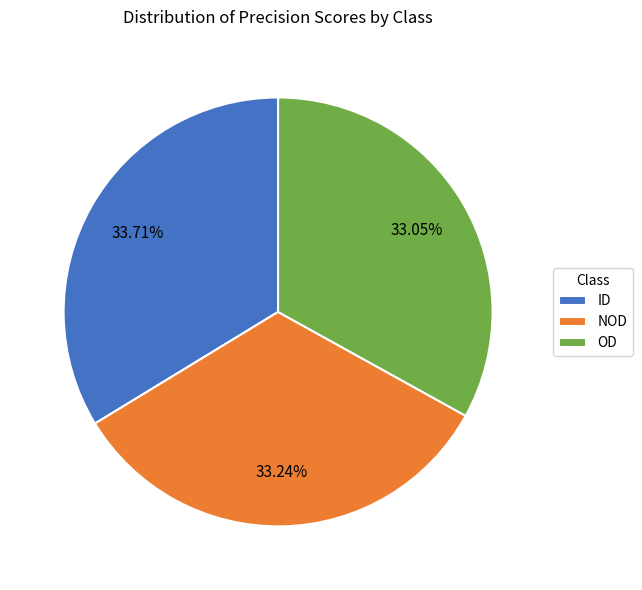

To the nearest percent, what is the difference between the largest and smallest slice percentages?

1%